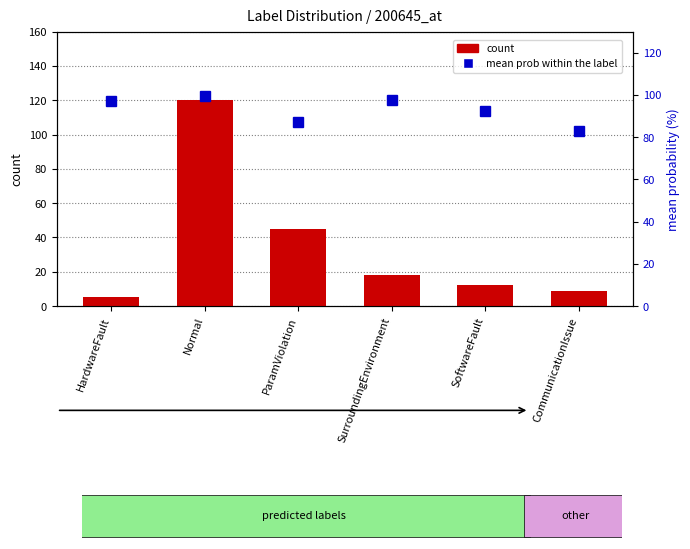

What is the label of the 6th bar from the left?

CommunicationIssue